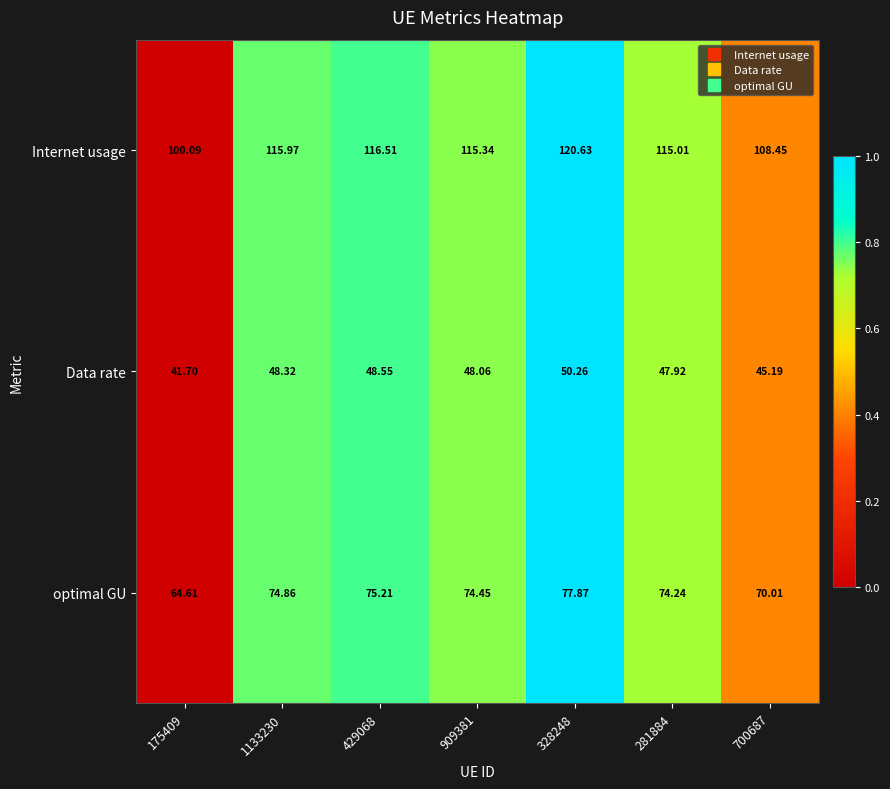

At 700687, list the series in order from largest to smallest.

Internet usage, optimal GU, Data rate